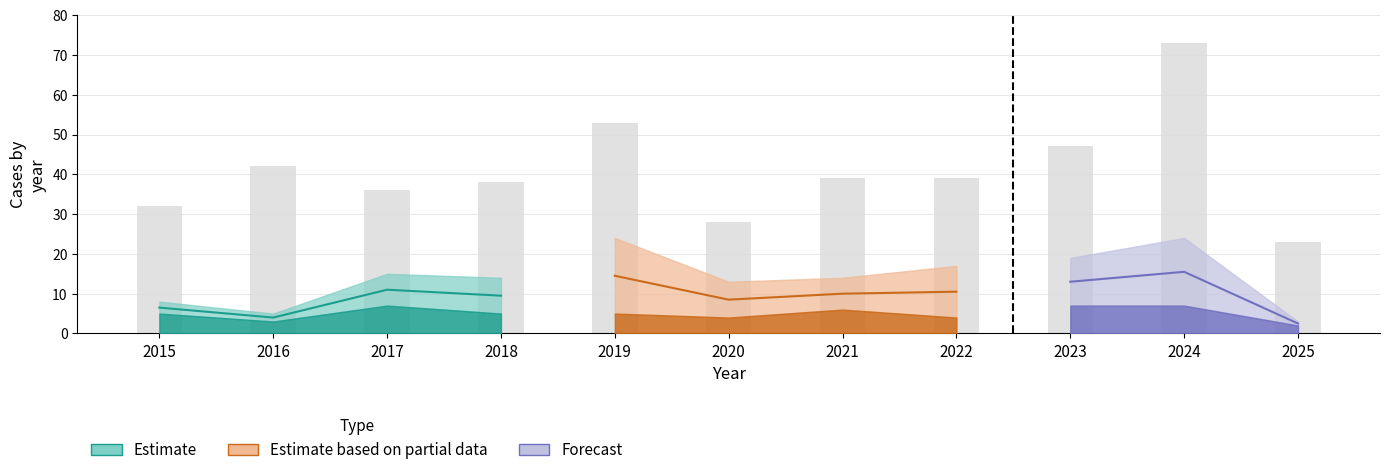

True or false: Aggravated Assault has a value of 6 at 2022.

False